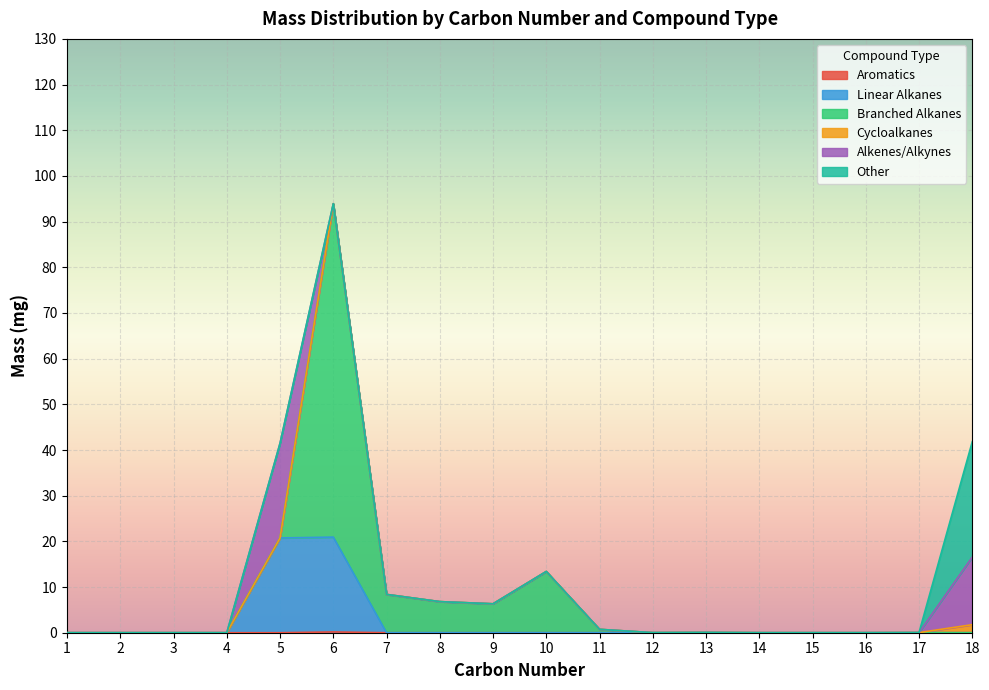

Which category has the lowest value across all series?

1